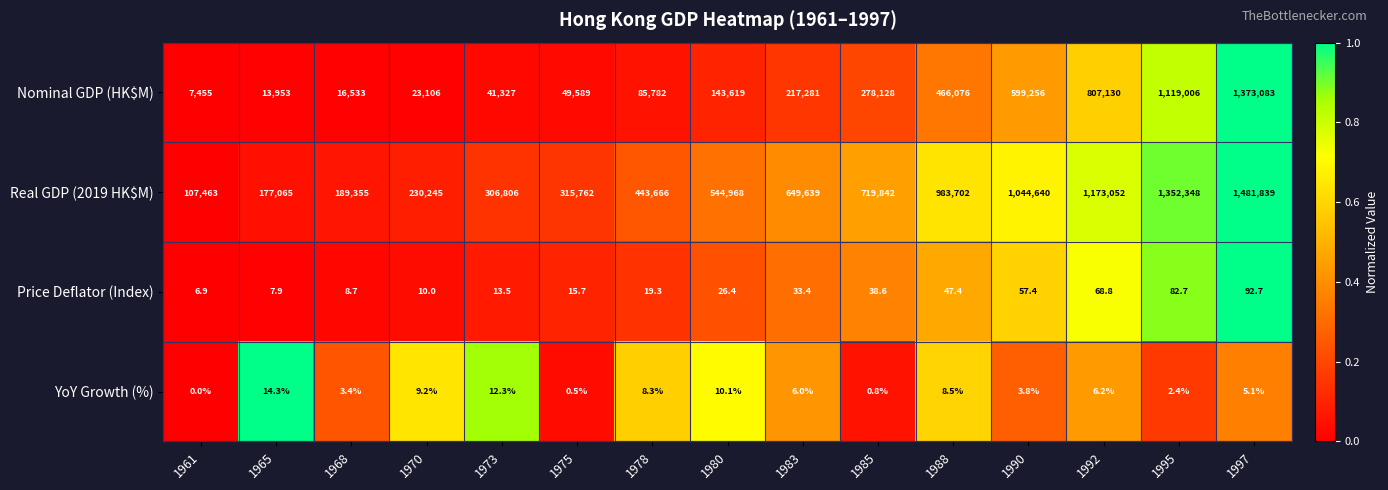

What is the total value across all series at 1997?

2855019.8